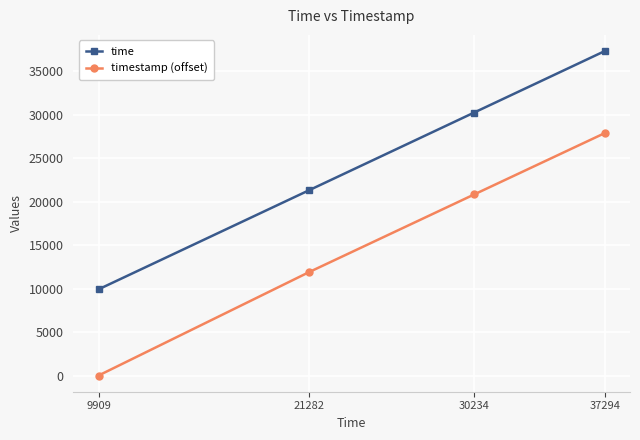

Reading left to right, what are all the values shown in this chart?

time: 9909	21282	30234	37294
timestamp (offset): 0	11869	20817	27863